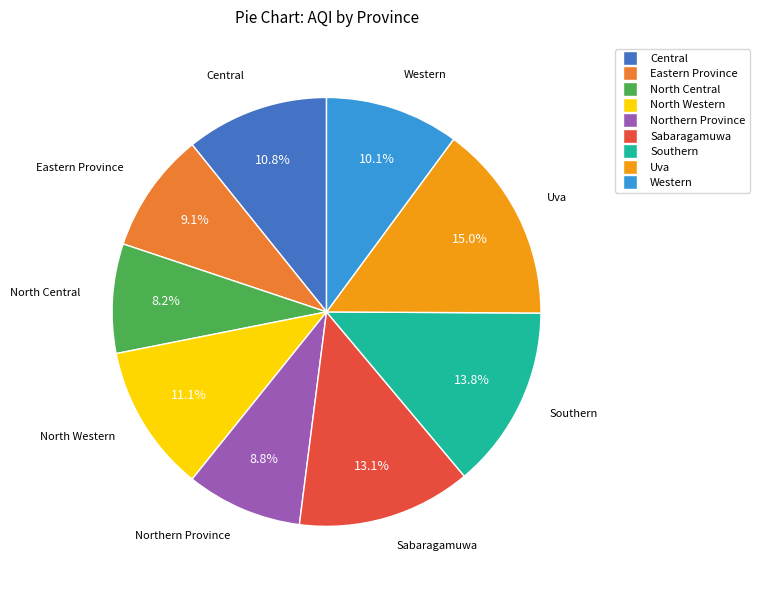

To the nearest percent, what portion does North Western represent?

11%